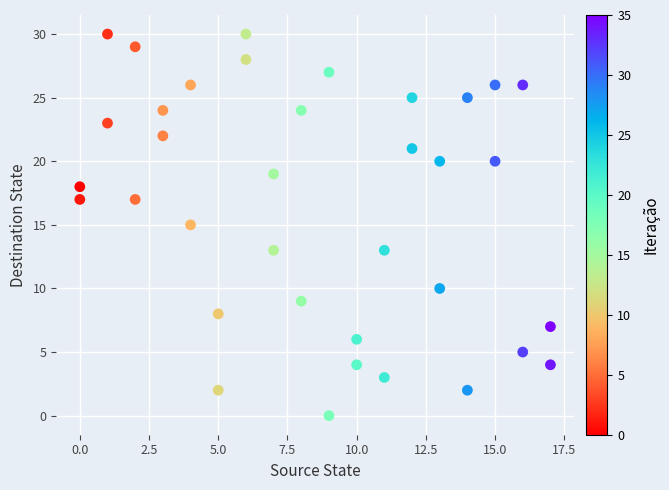

What is the range of Y values (max minus min)?

30